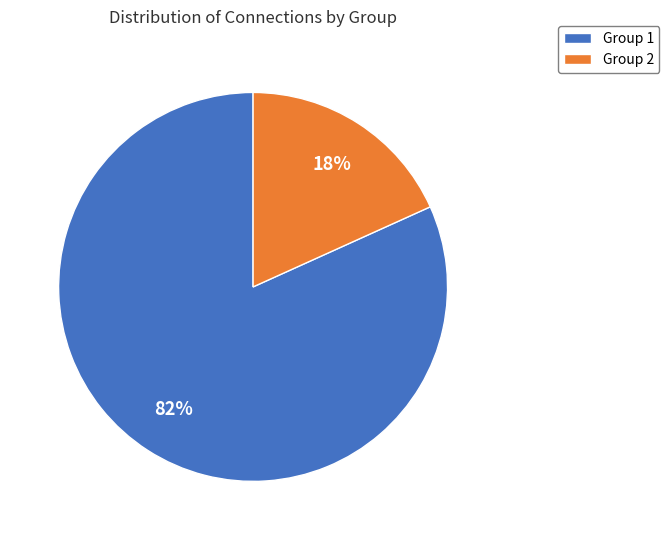

Is there any slice that represents more than half of the pie?

Yes